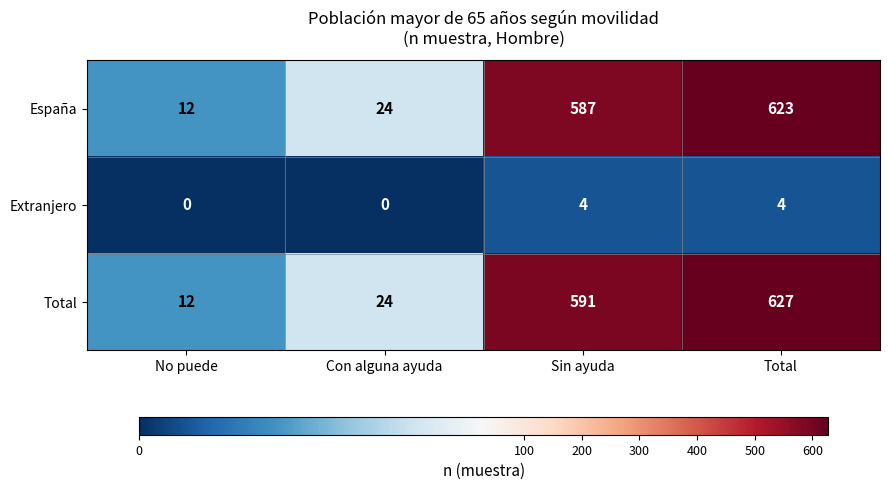

At which label is Total closest to 319?

Sin ayuda